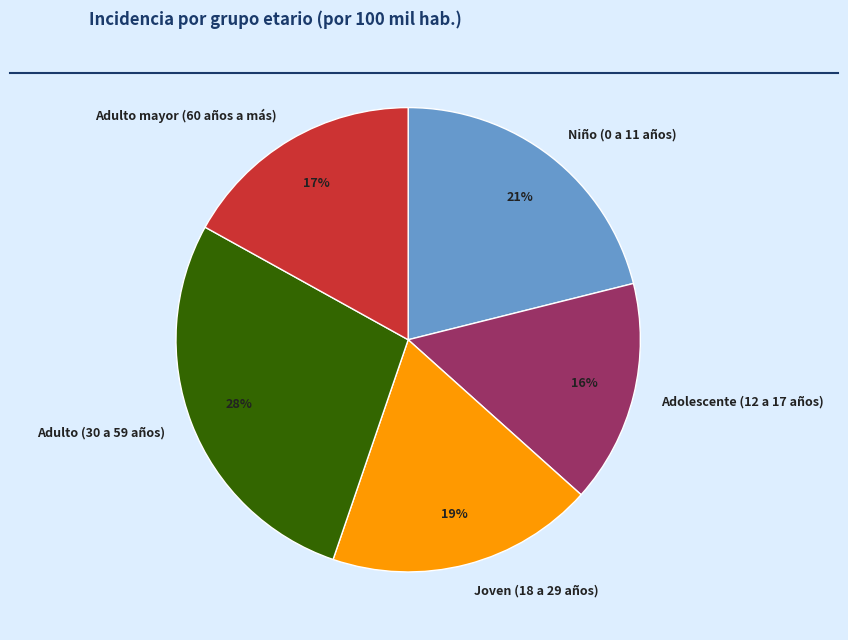

To the nearest percent, what percentage of the pie is Adolescente (12 a 17 años)?

16%